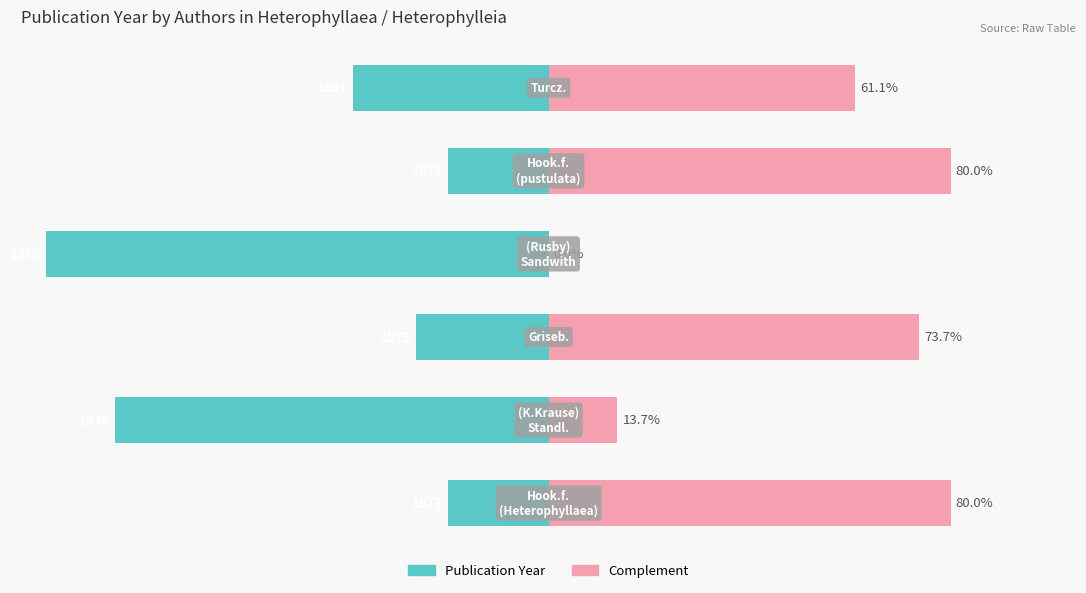

Reading left to right, extract all data points from this chart.

Publication Year (scaled): -20.0	-86.3	-26.3	-100.0	-20.0	-38.9
Complement: 80.0	13.7	73.7	0.0	80.0	61.1